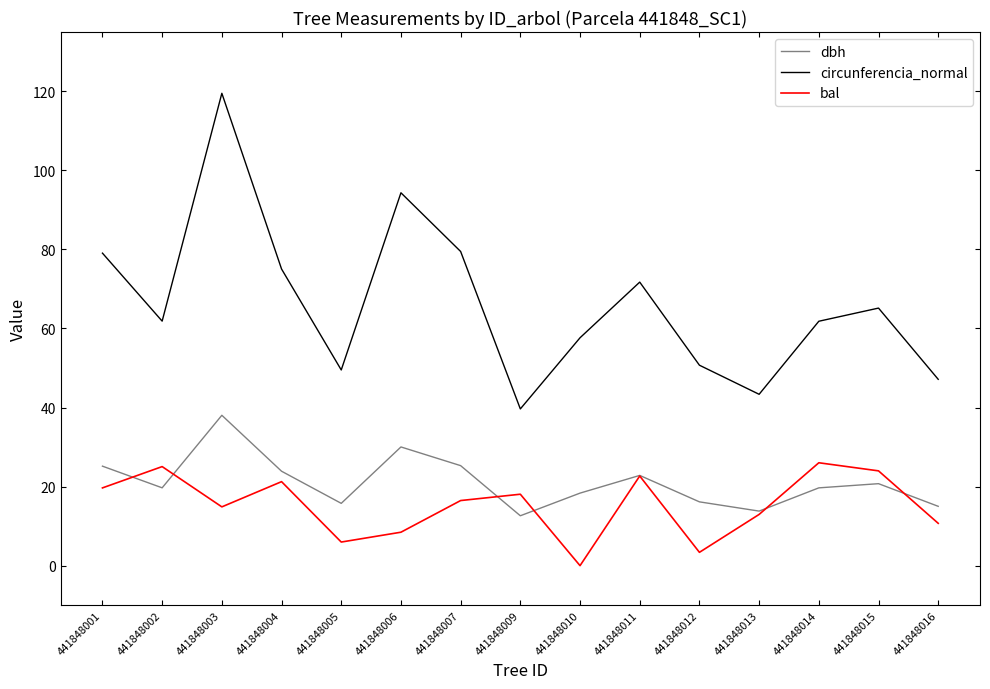

Rank the series at 441848003 from lowest to highest value.

bal, dbh, circunferencia_normal